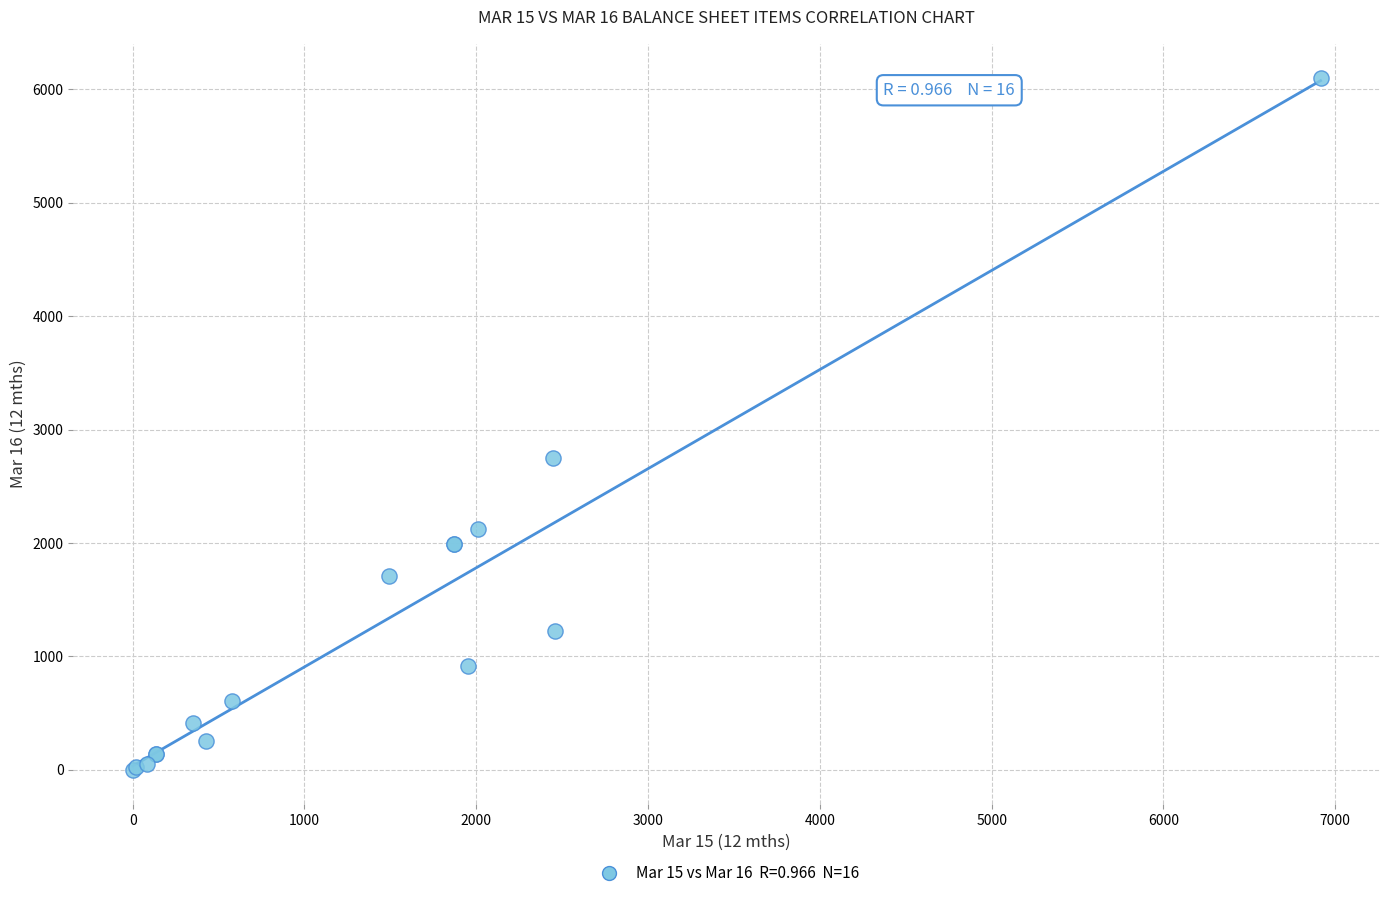

What Y value in the scatter plot is closest to 3048?

2752.9